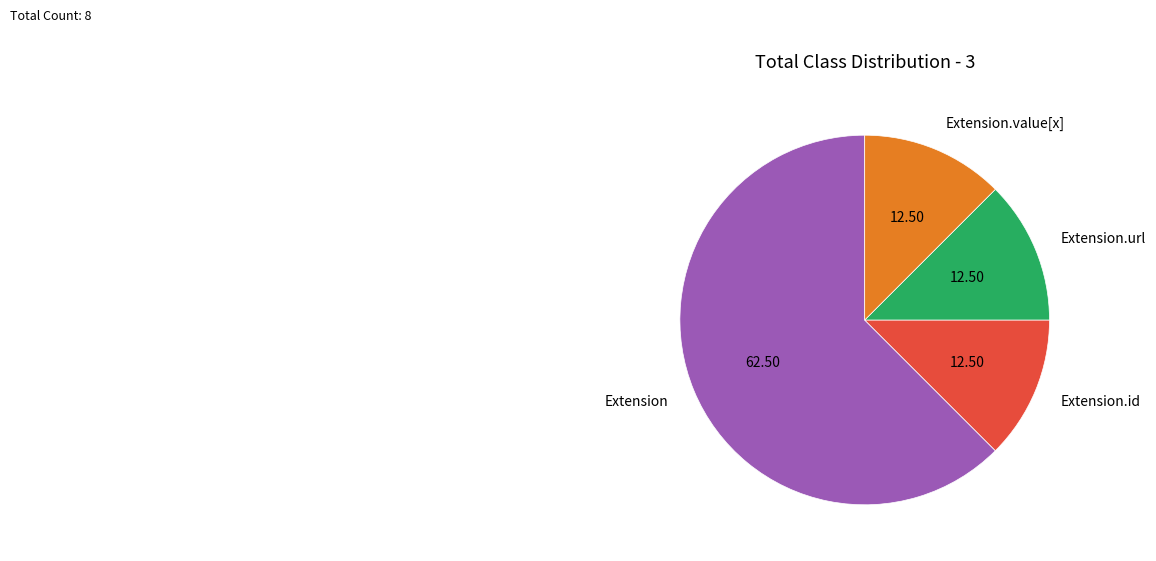

The Extension.url slice represents 99% of the pie. True or false?

False